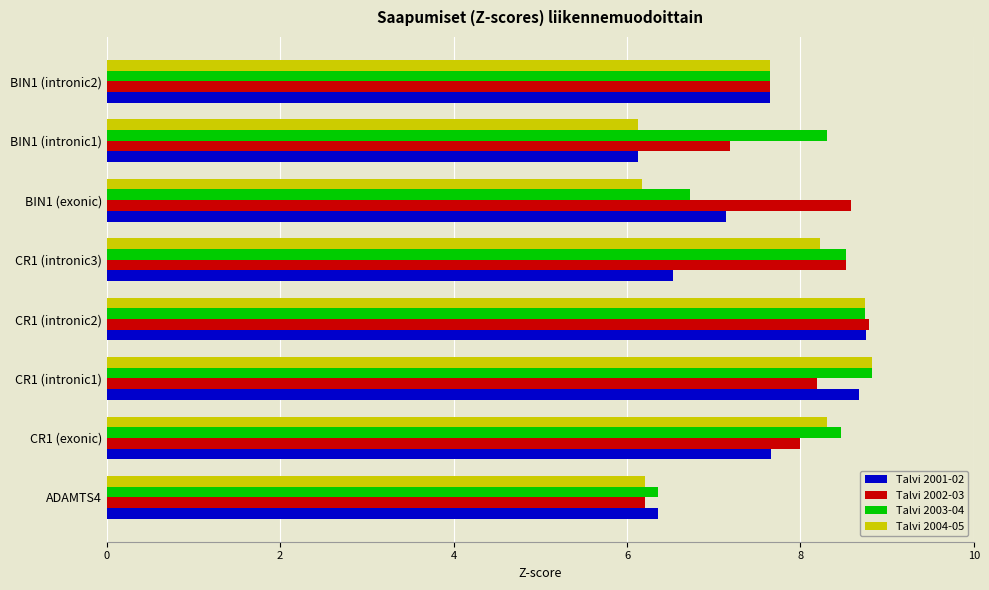

What is the minimum value shown in the chart?

6.1